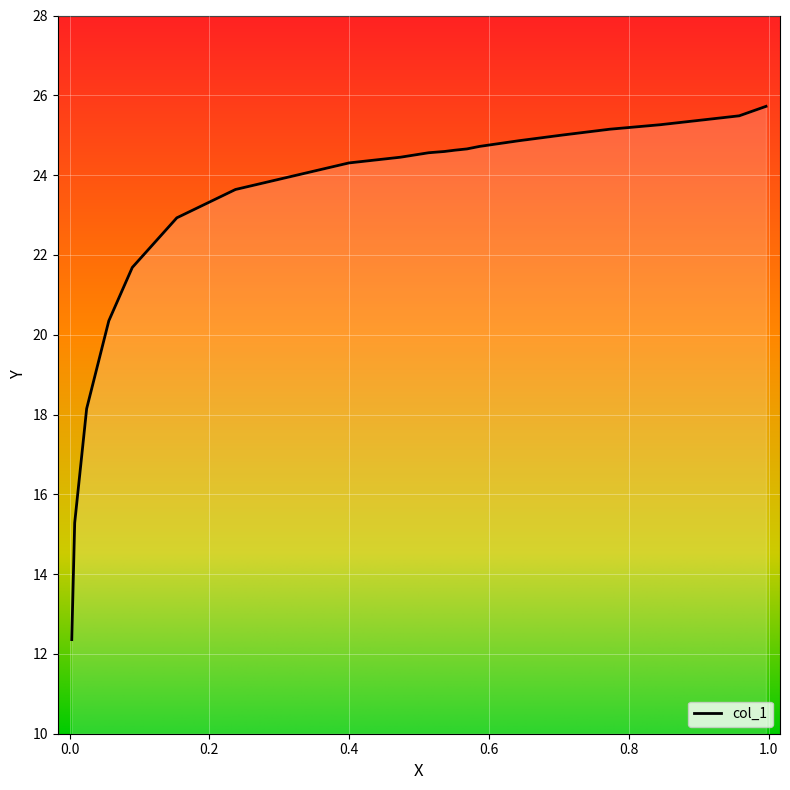

True or false: the data shows 24.6 at 0.5365.

True